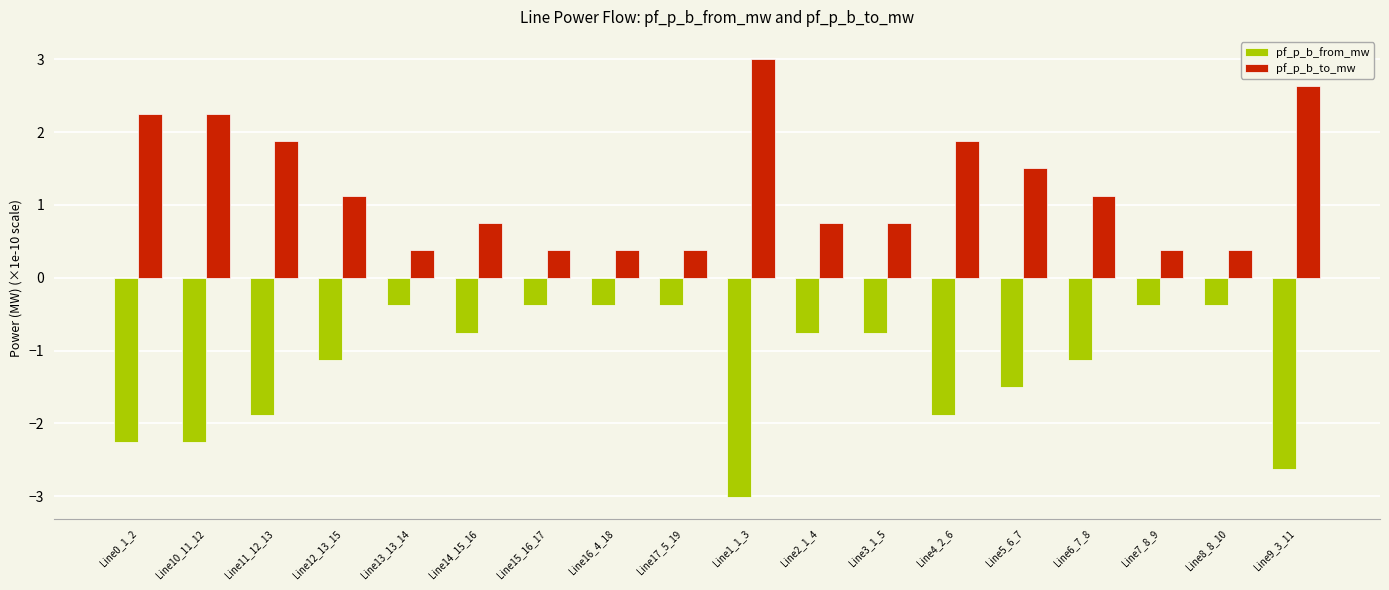

What is the difference between the pf_p_b_from_mw values at Line3_1_5 and Line0_1_2?

1.5